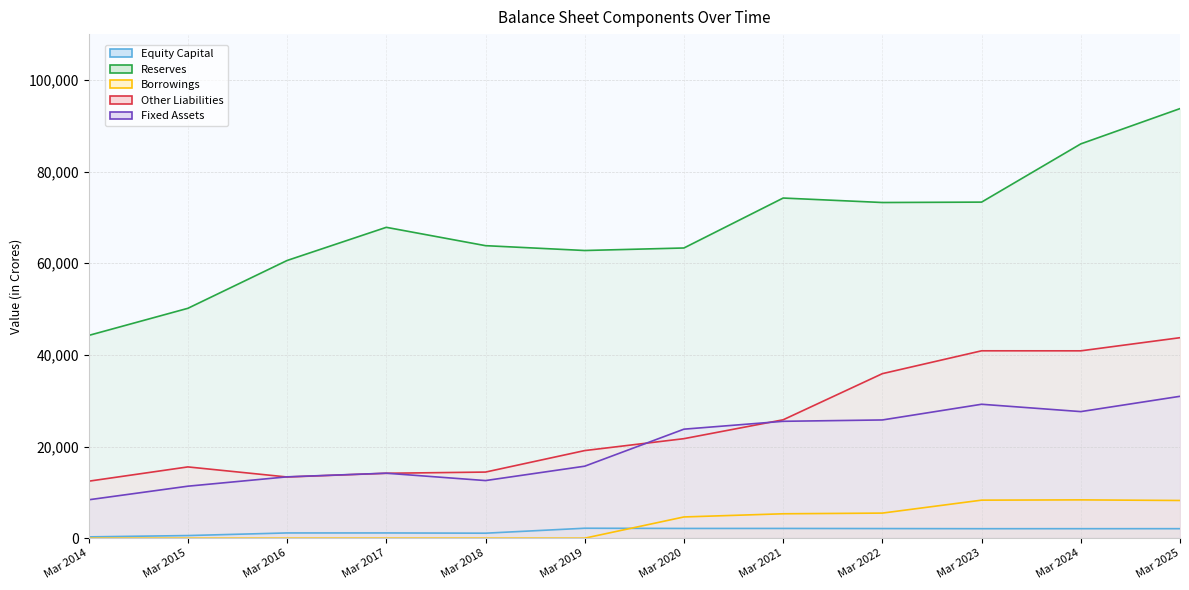

What is the difference between the maximum and minimum values in the Reserves series?

49501